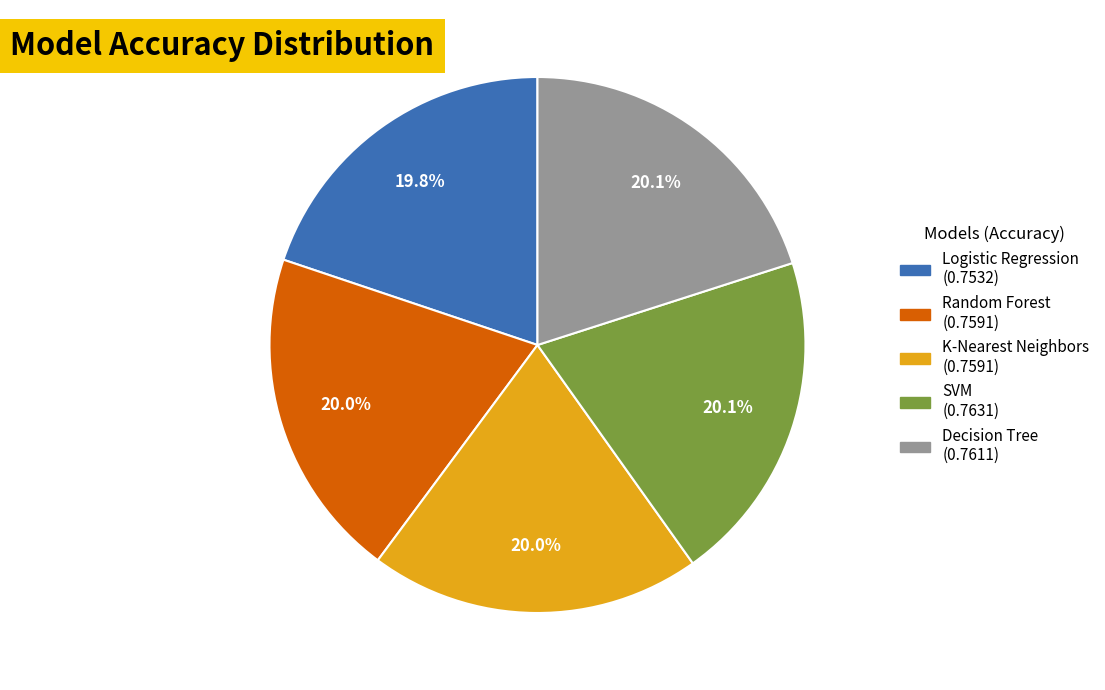

To the nearest percent, what is the average slice percentage?

20%